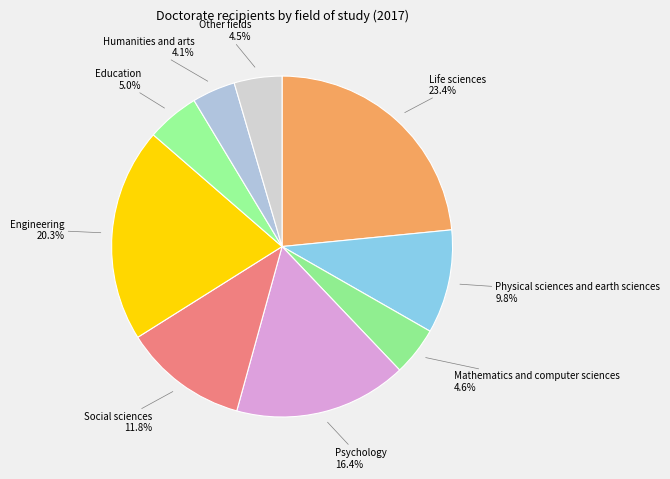

How many slices are in this pie chart?

9